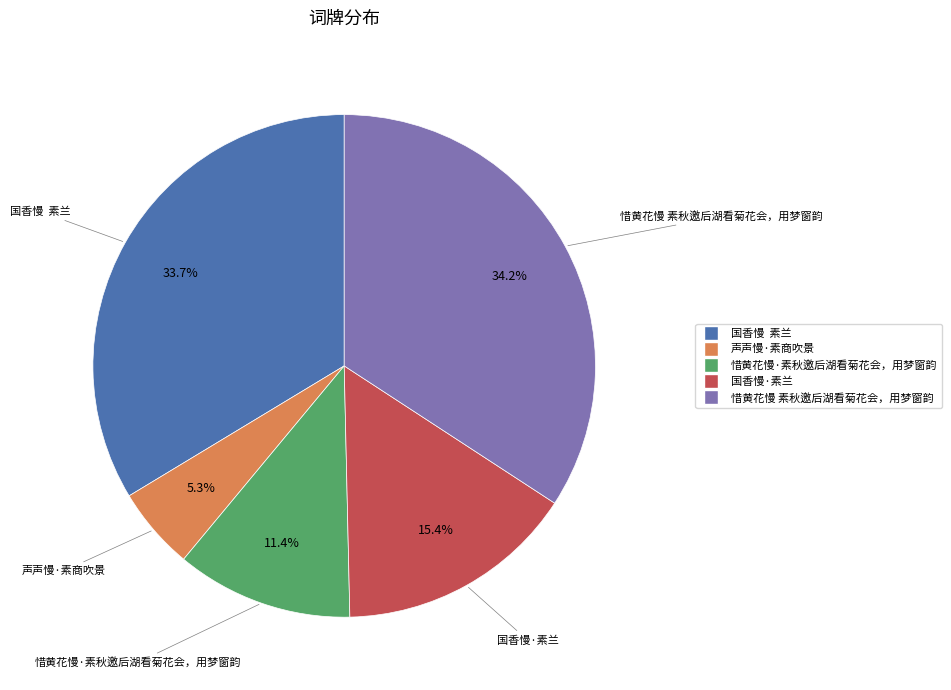

What percentage is NOT represented by 惜黄花慢·素秋邀后湖看菊花会，用梦窗韵?

88.6%